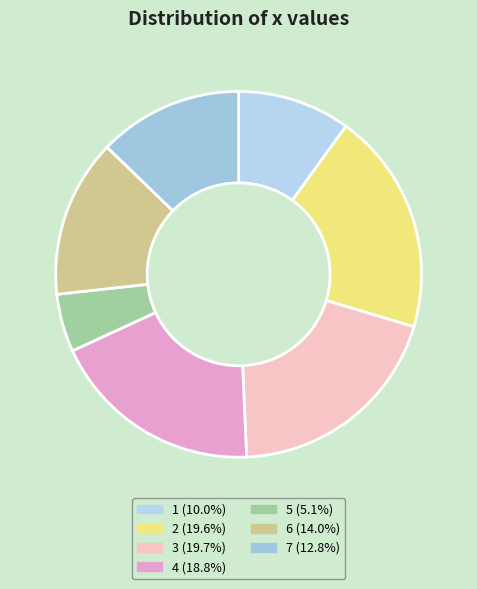

What is the largest slice in the pie chart?

3